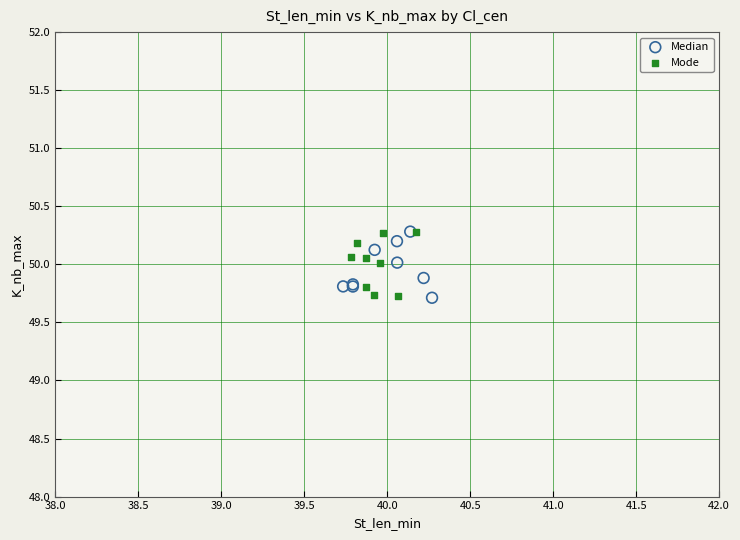

What are all the series names shown in the legend?

Median, Mode